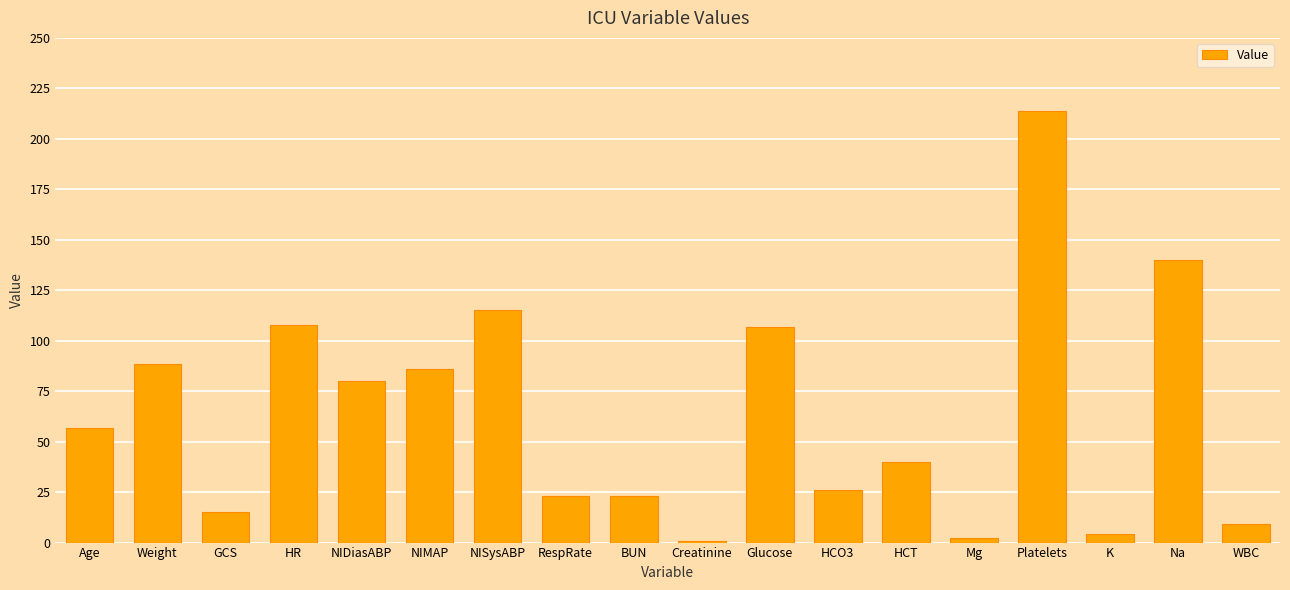

What is the value of the 12th bar from the left?

26.0